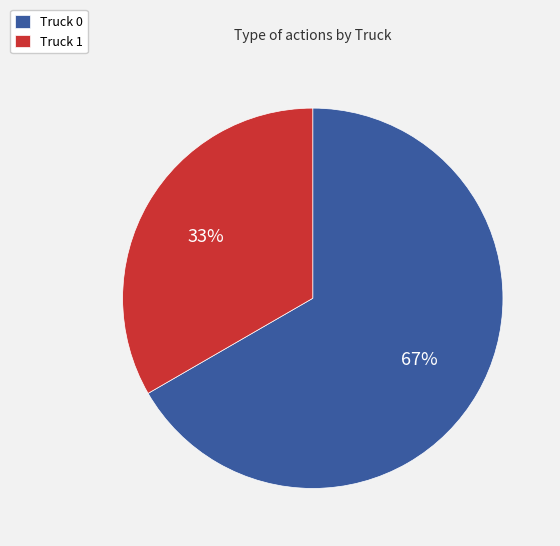

Is the sum of Truck 0 and Truck 1 greater than half?

Yes